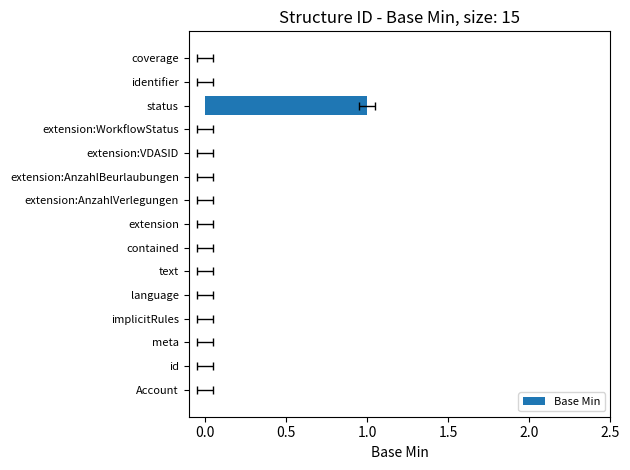

Is it true that the value at contained is 0?

False